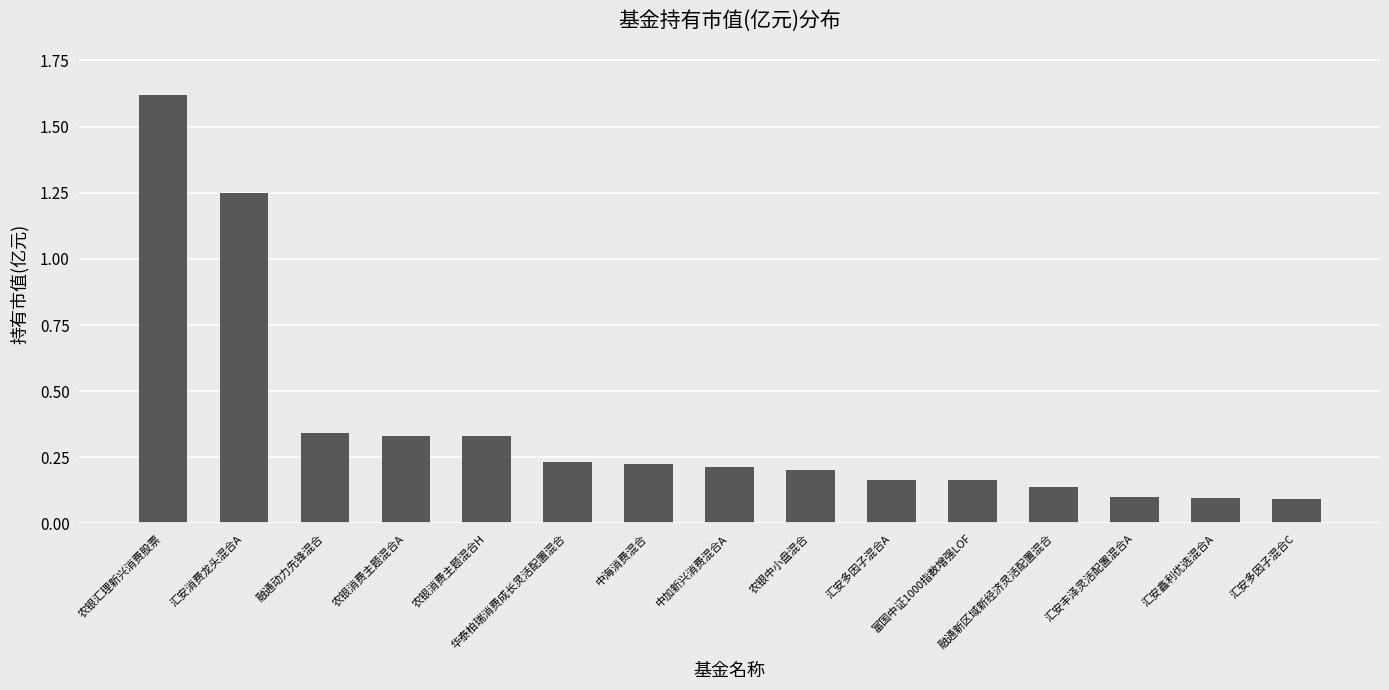

Between 中加新兴消费混合A and 华泰柏瑞消费成长灵活配置混合, which is larger?

华泰柏瑞消费成长灵活配置混合